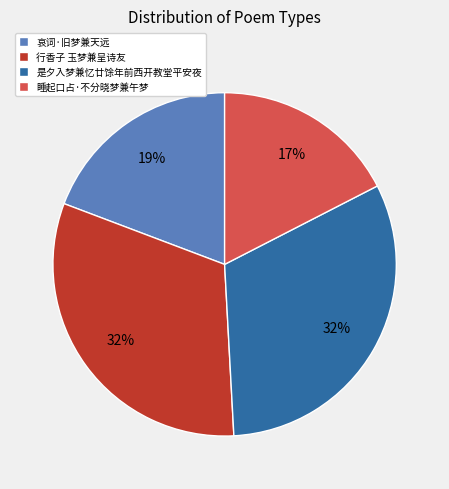

What is the smallest slice in the pie chart?

睡起口占·不分晓梦兼午梦